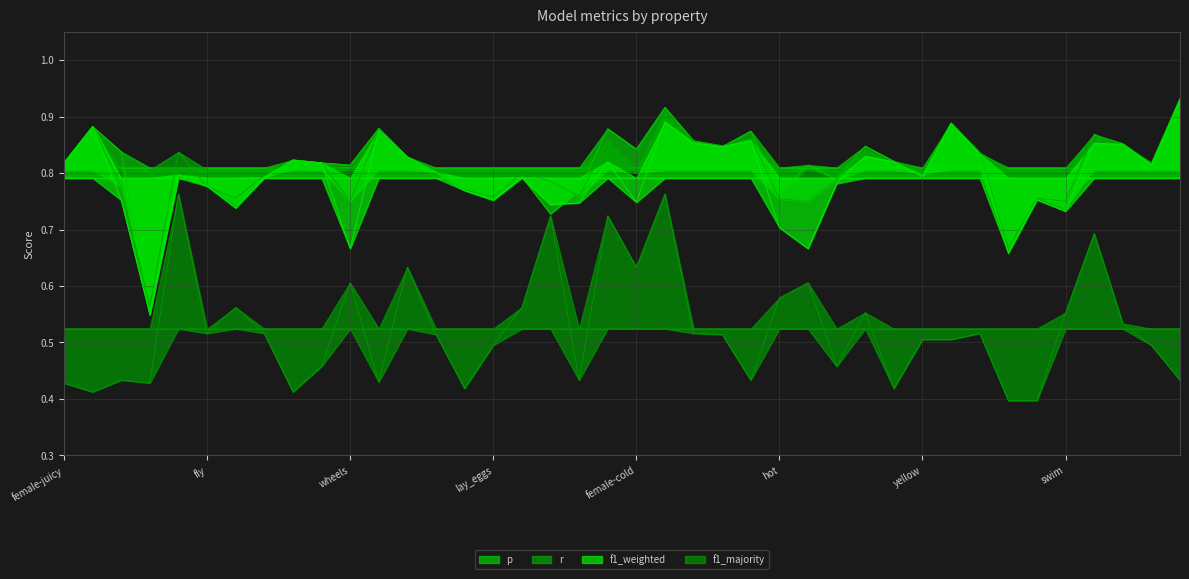

Which has a higher value, female-blue or female-juicy?

female-juicy